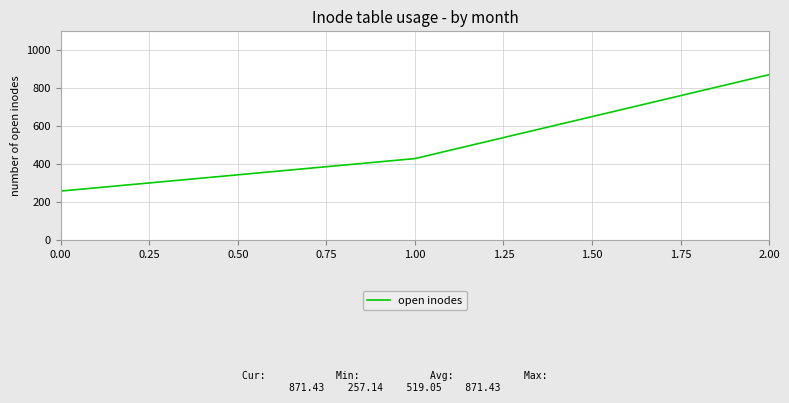

Between 1.00 and 0.00, which is larger?

1.00